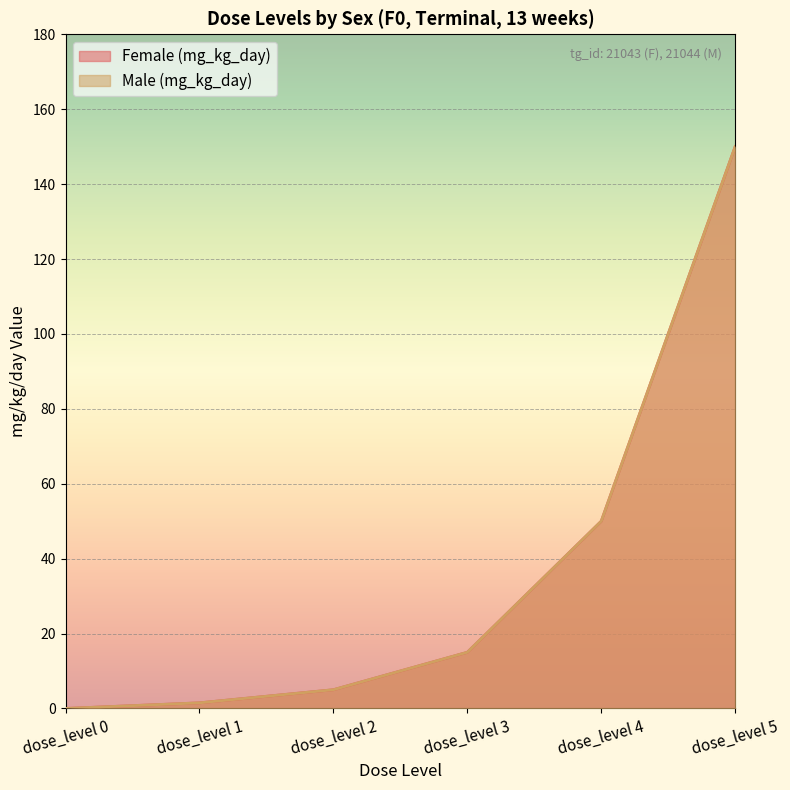

Is the value of Male (mg_kg_day) at dose_level 2 greater than the value of Female (mg_kg_day) at dose_level 4?

No